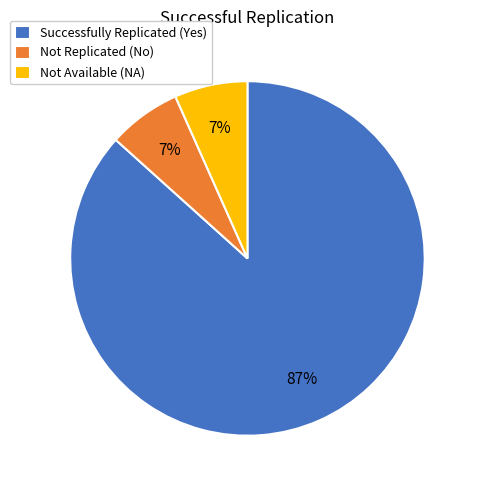

What is the largest slice in the pie chart?

Successfully Replicated (Yes)